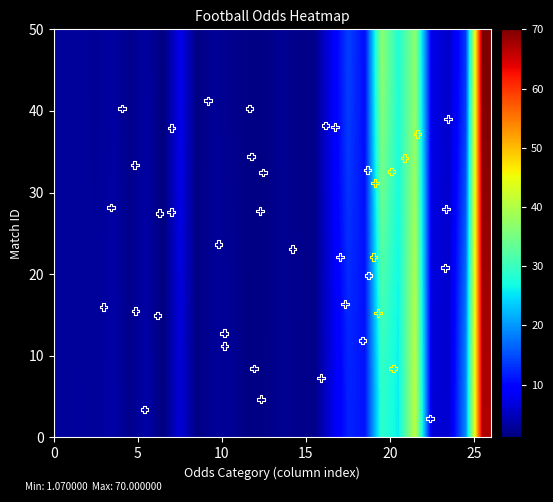

What is the range of Y values (max minus min)?

38.9